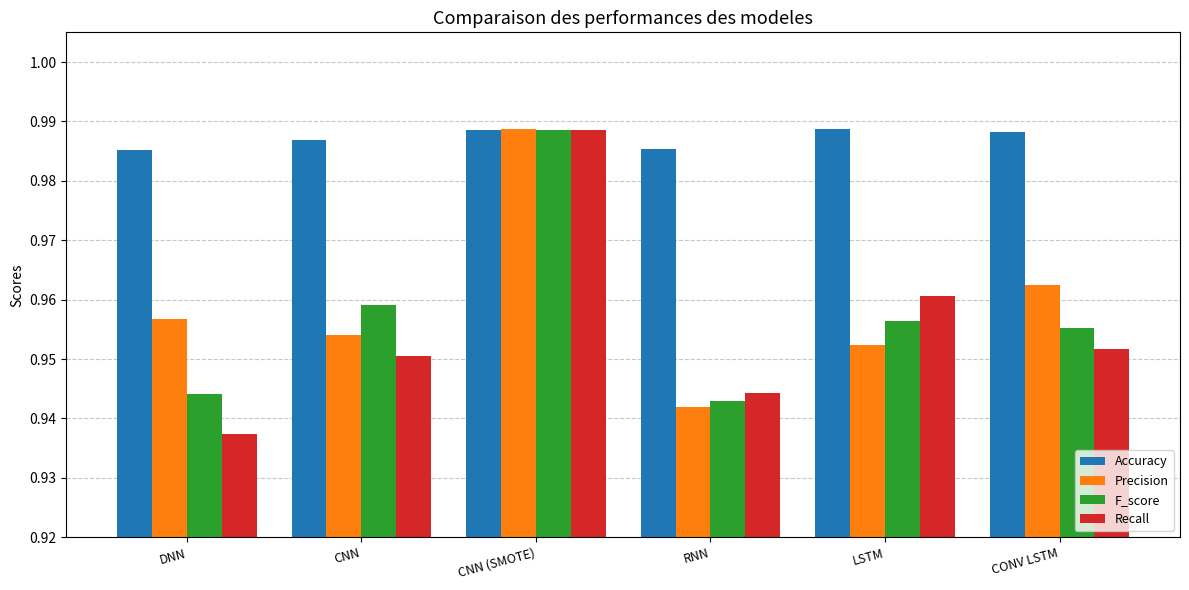

The value of Accuracy at RNN is 0.6. True or false?

False